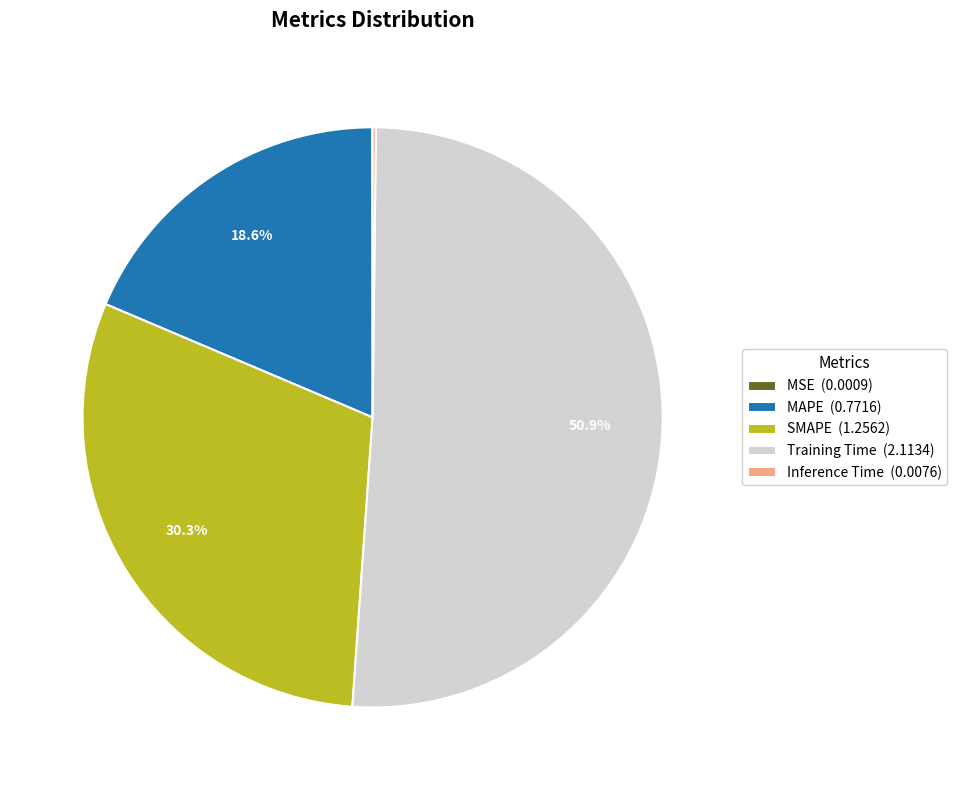

How much of the chart is everything except SMAPE (1.2562)?

69.7%